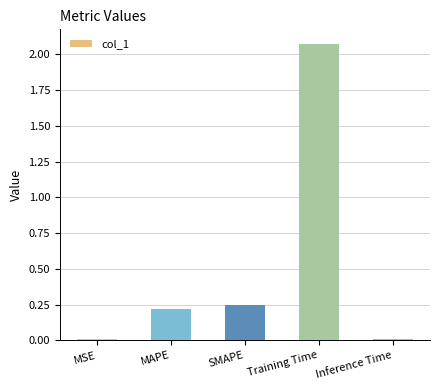

What is the label of the 3rd bar from the left?

SMAPE